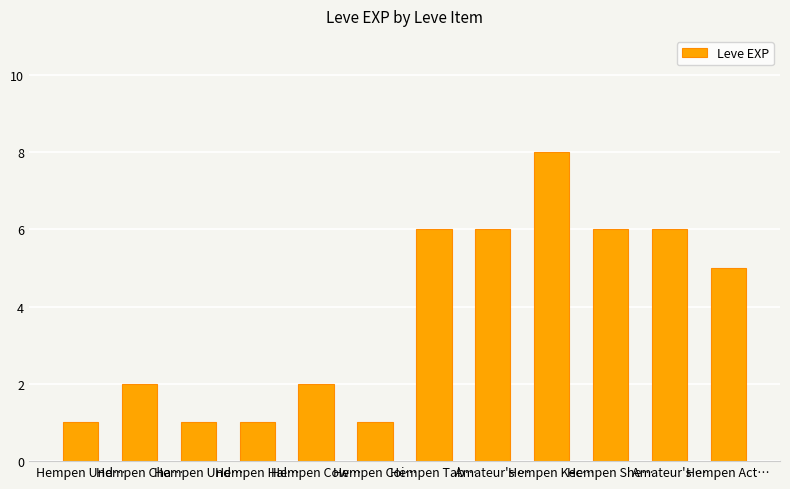

How many bars are there in total?

12